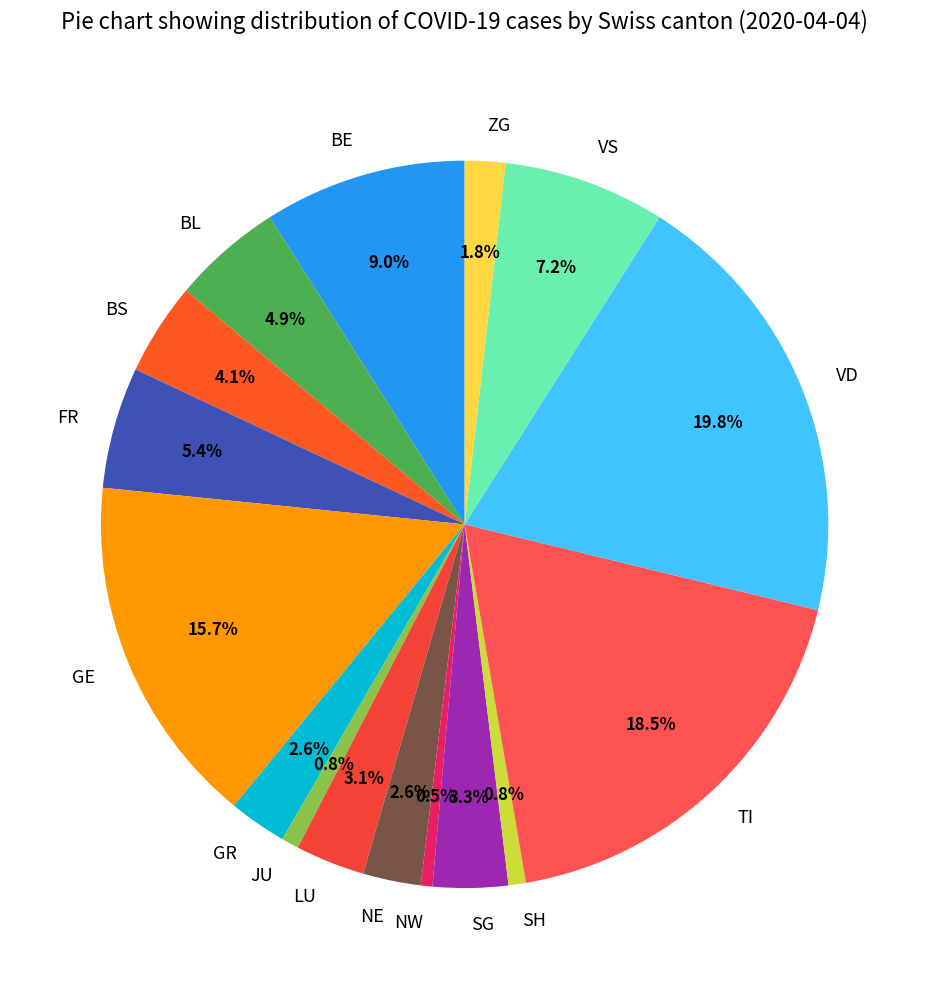

How much of the chart is everything except NW?

99.5%